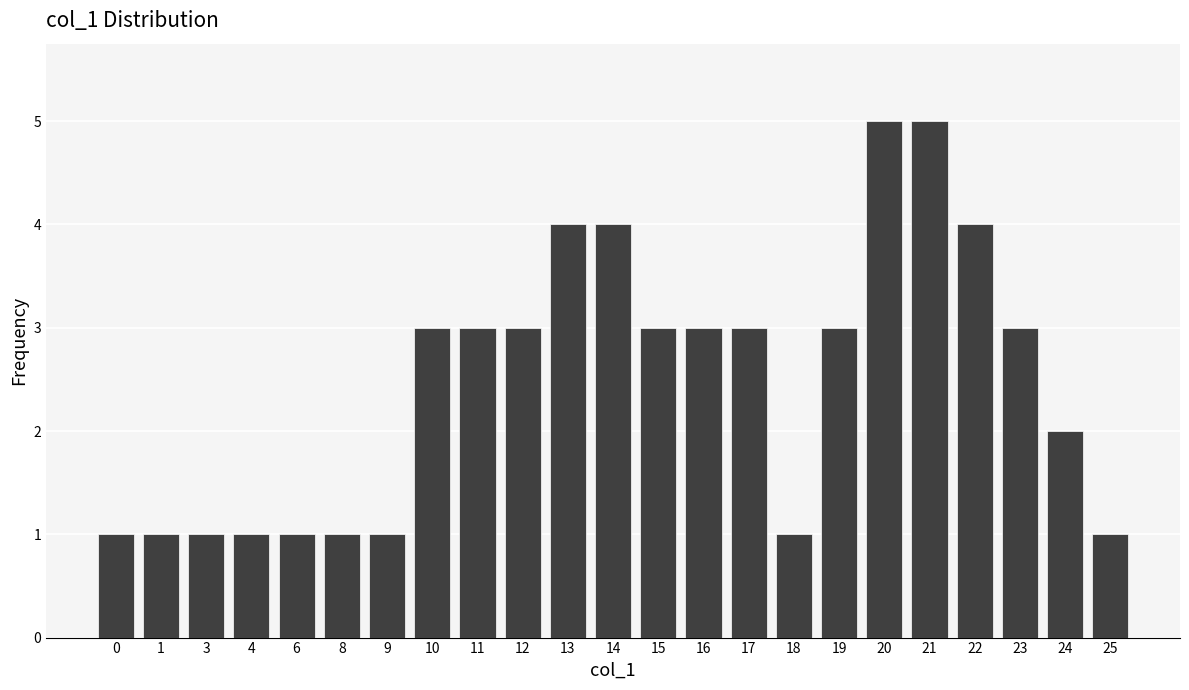

How many data points are less than 3?

10